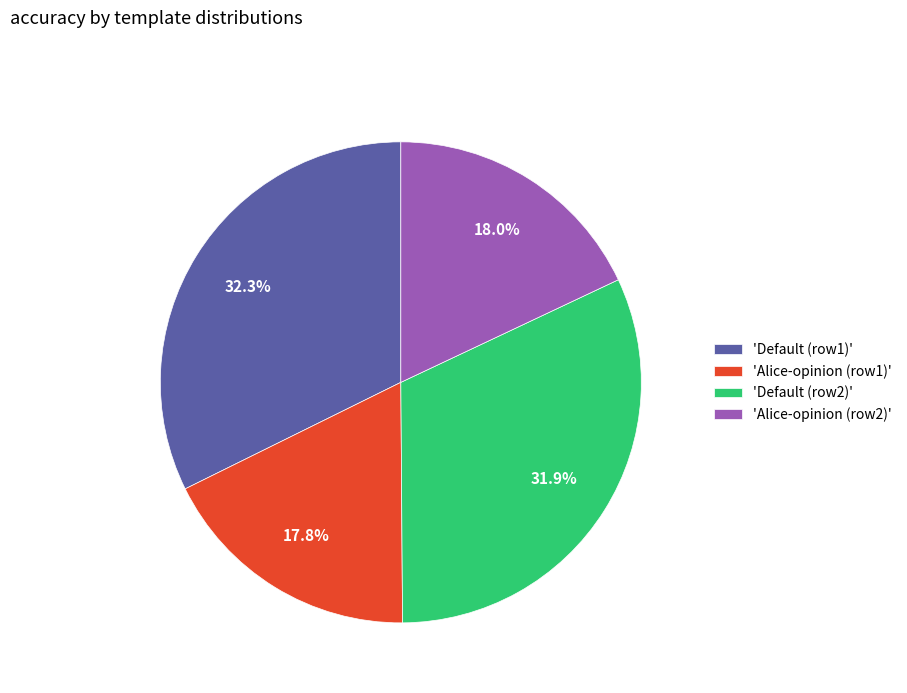

What percentage is NOT represented by 'Default (row2)'?

68.1%